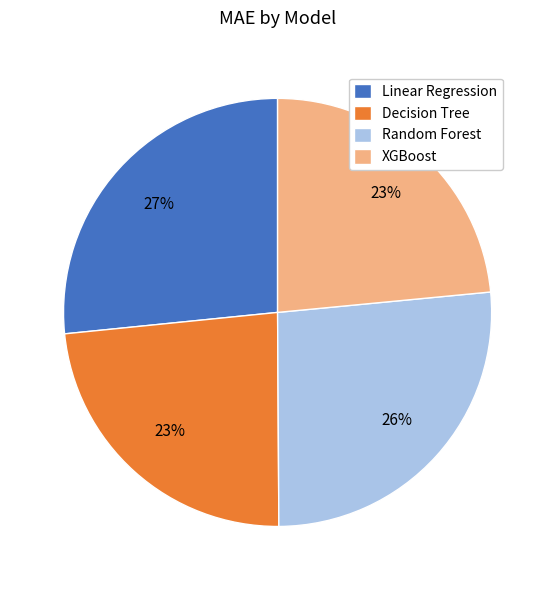

What percentage is the Decision Tree slice, to the nearest percent?

23%